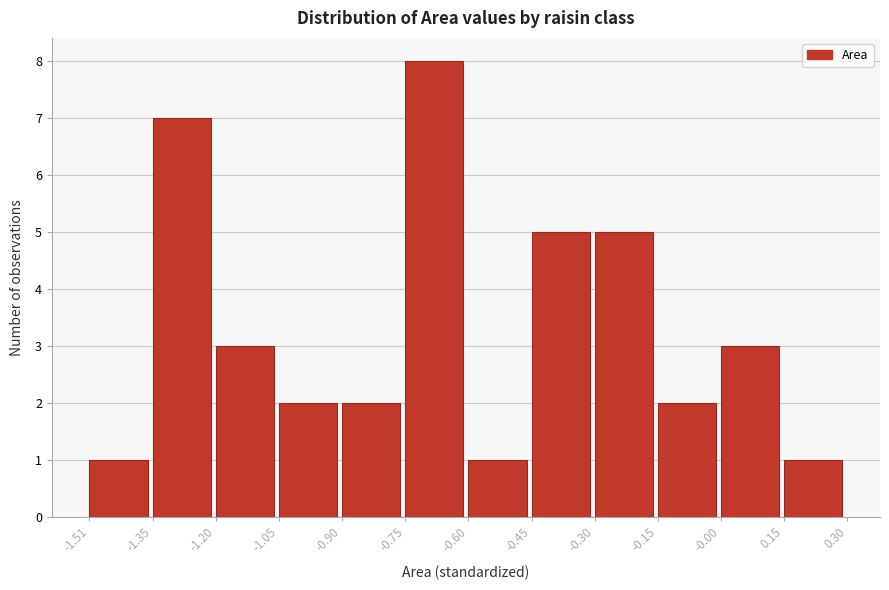

Over which range of the x-axis is the bar tallest?

-0.75 to -0.60